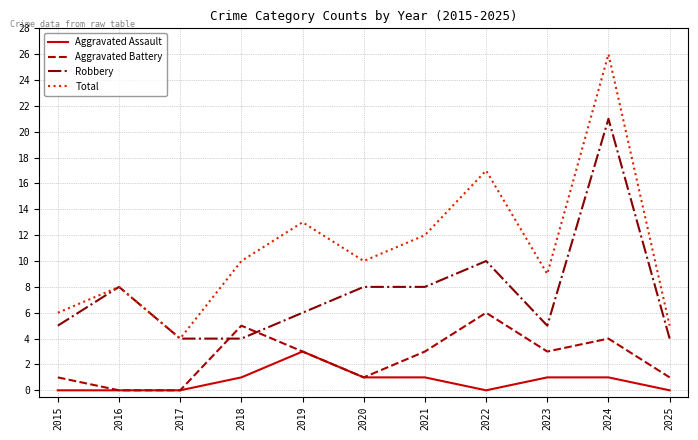

How many values in the Aggravated Battery series are below 3?

5